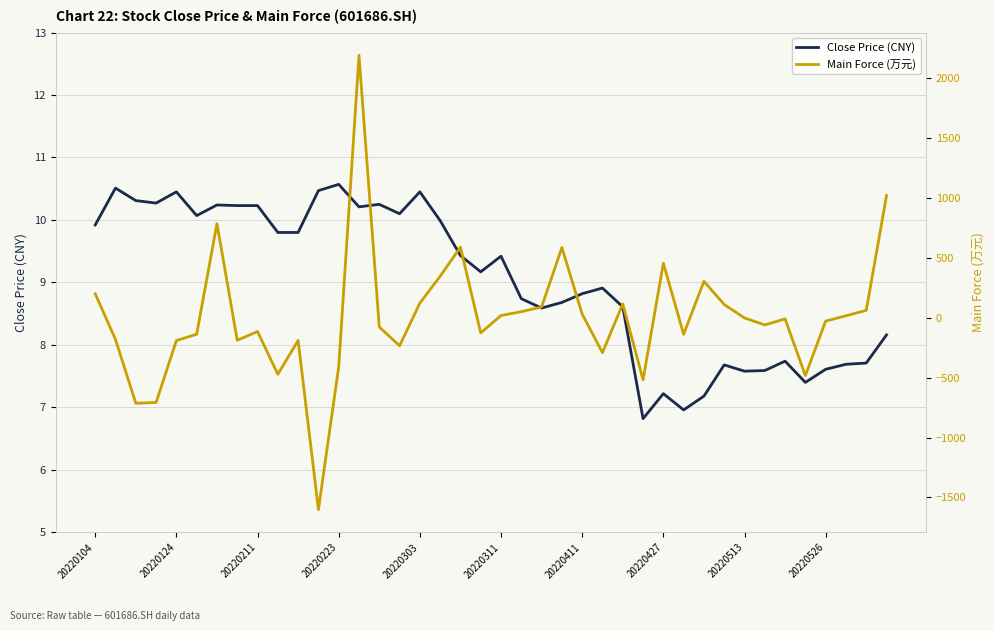

The Close Price (CNY) series shows 7.0 at 29. True or false?

True